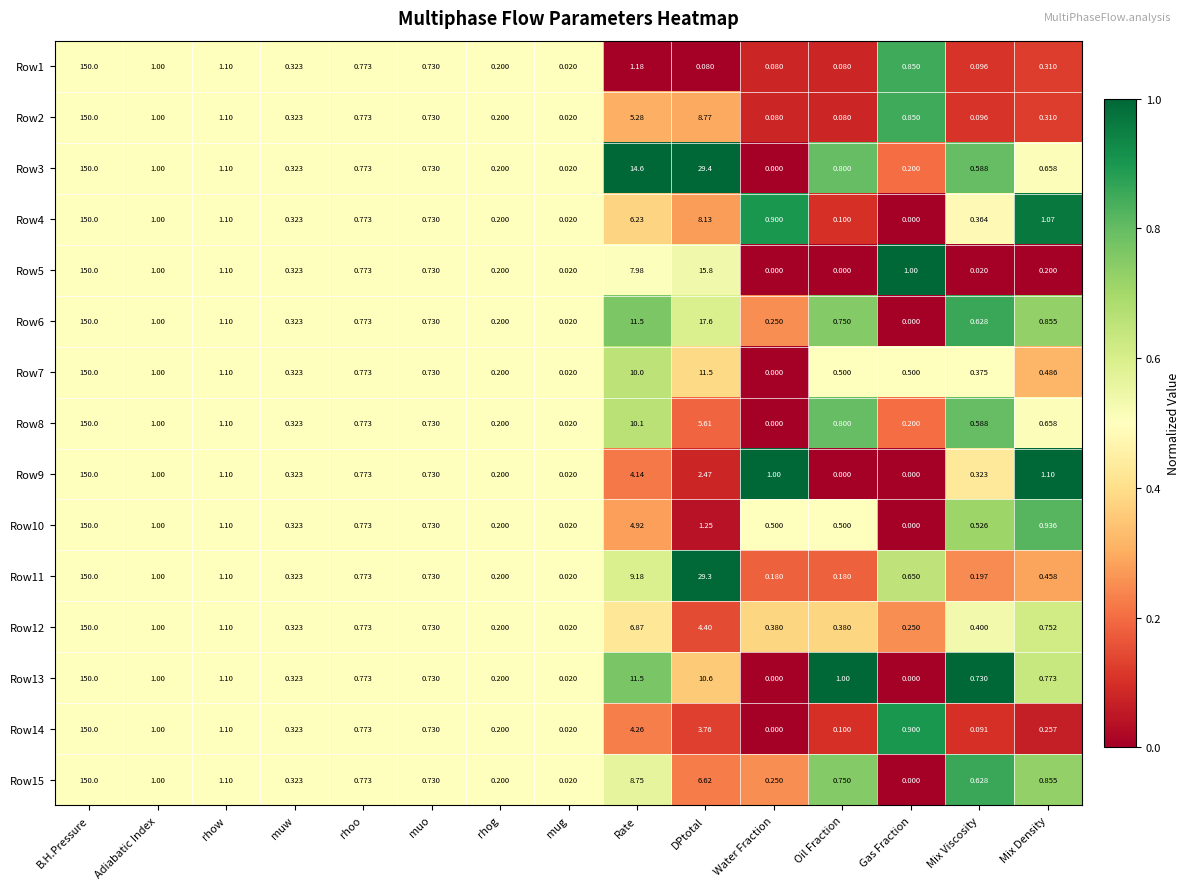

At which category is the sum across all series the highest?

B.H.Pressure